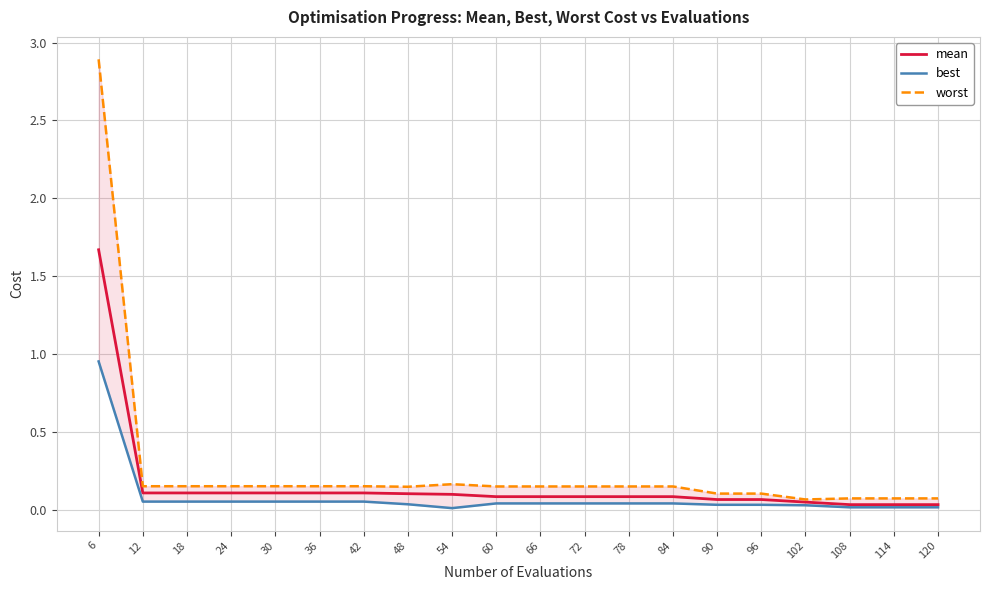

Between 30 and 108, which series saw the biggest shift?

worst